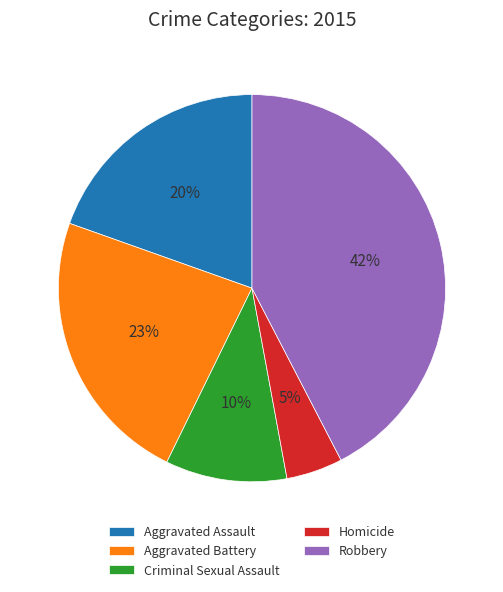

Does any single category account for the majority?

No